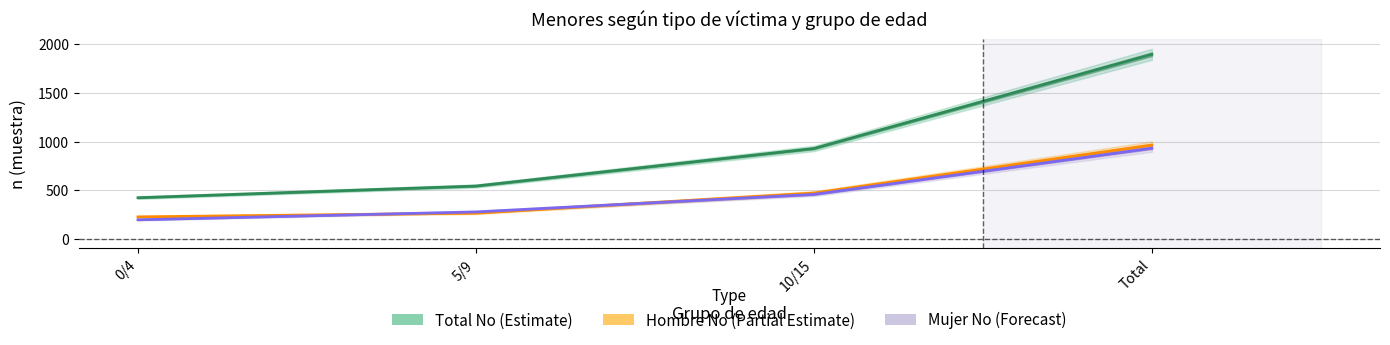

How many values in the Mujer n (muestra) No series exceed 458?

1